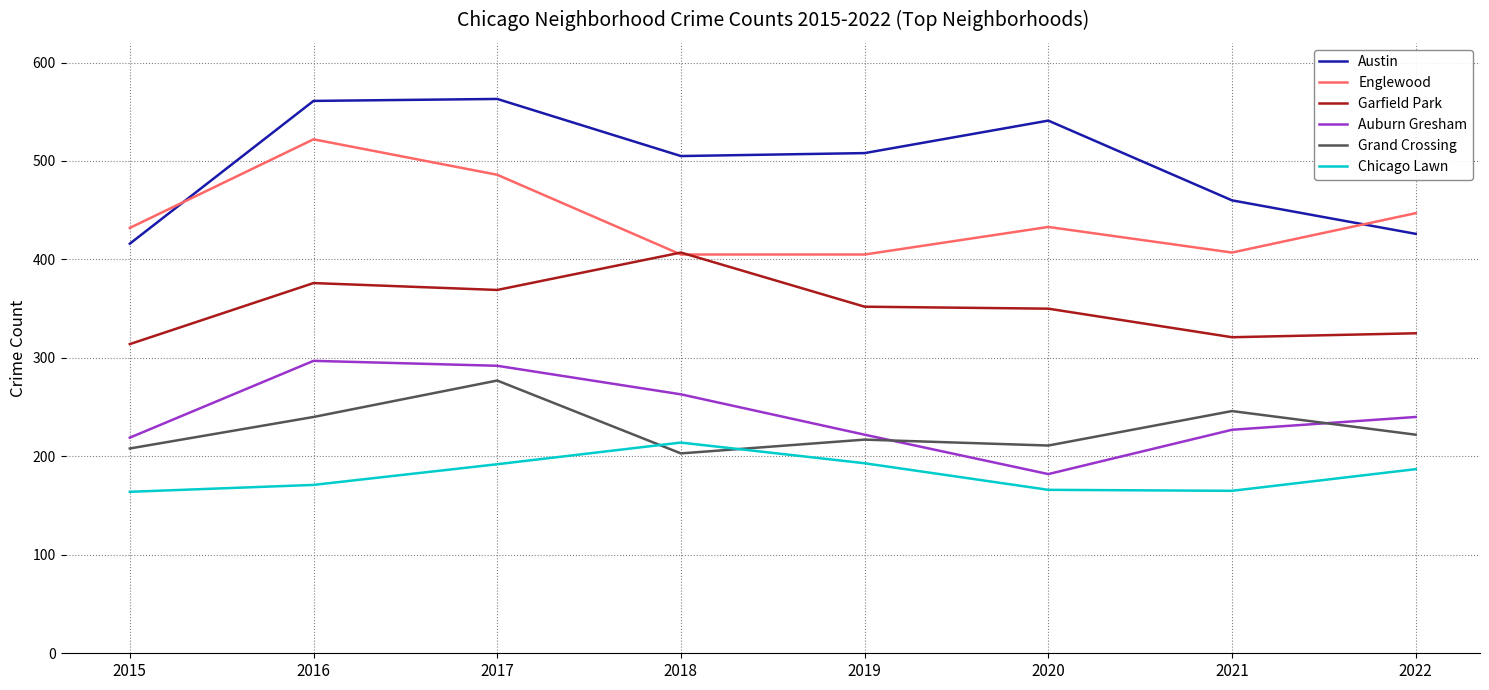

Which series has the largest range (max minus min)?

Austin